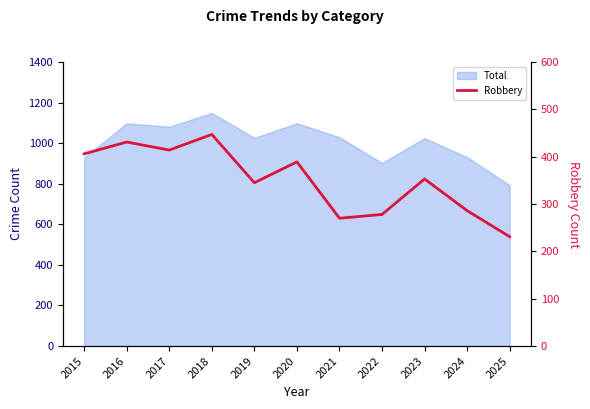

What is the sum of all values?

3850